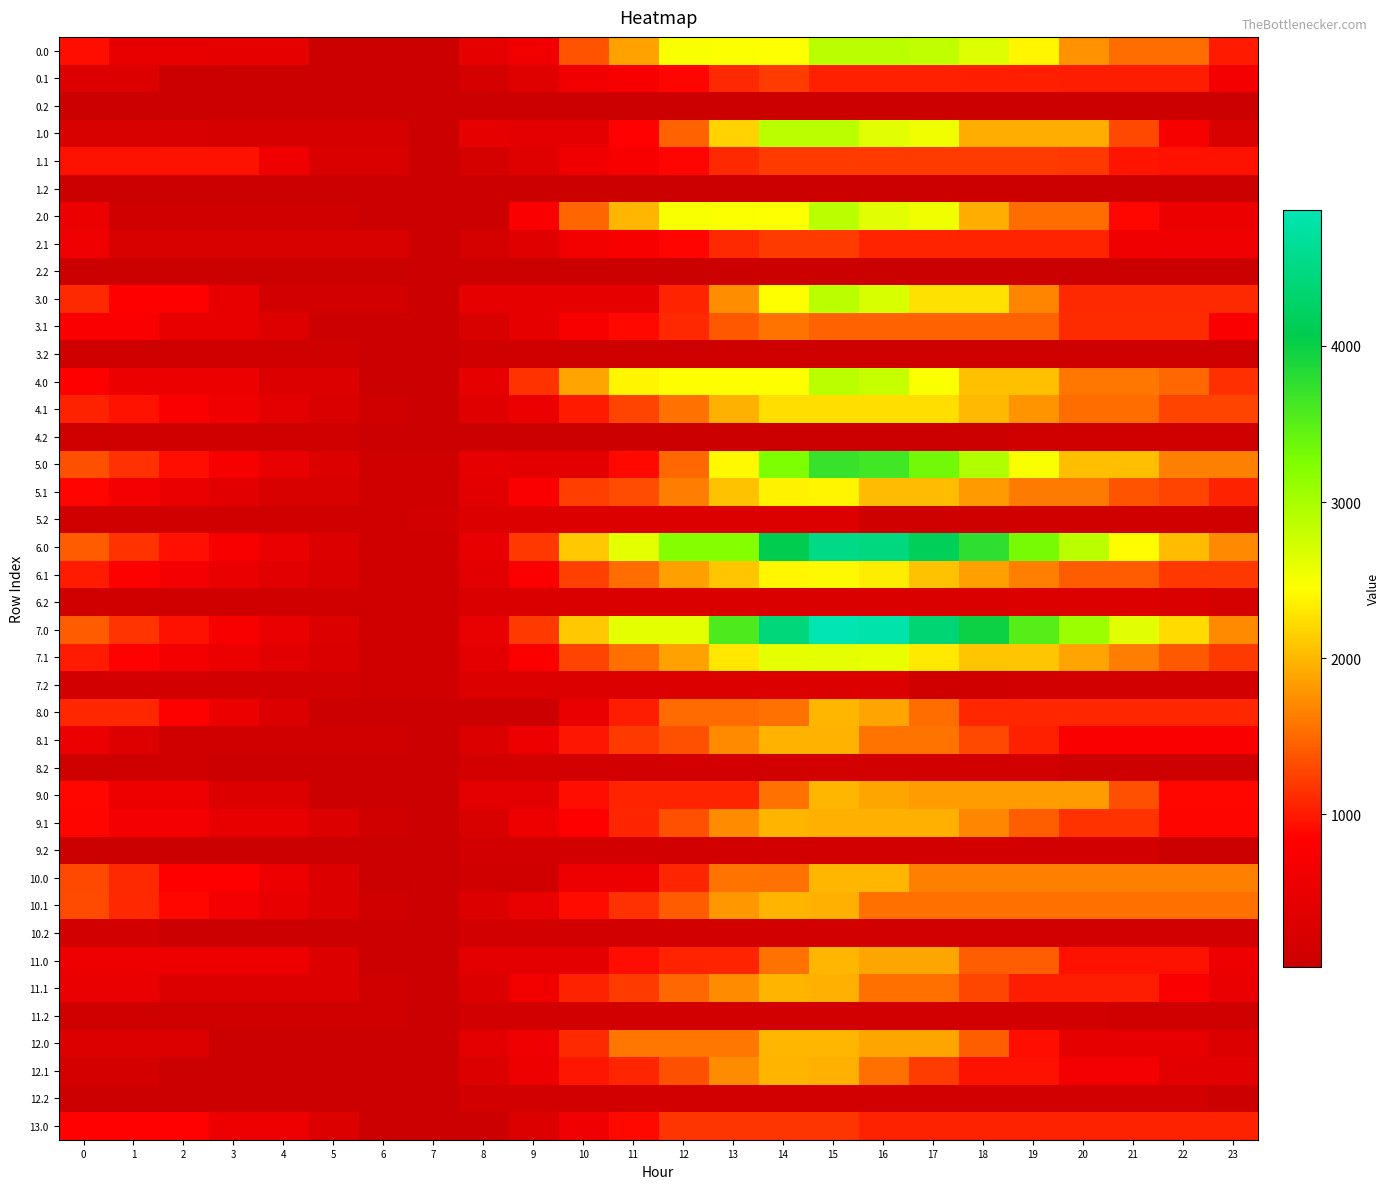

At which category is the sum across all series the highest?

15